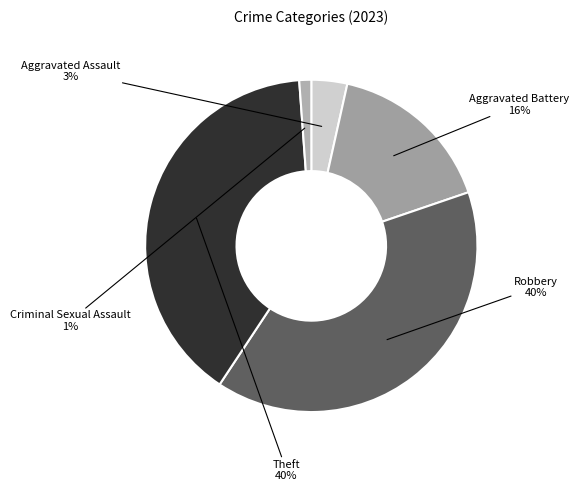

True or false: Theft accounts for 29% of the total.

False